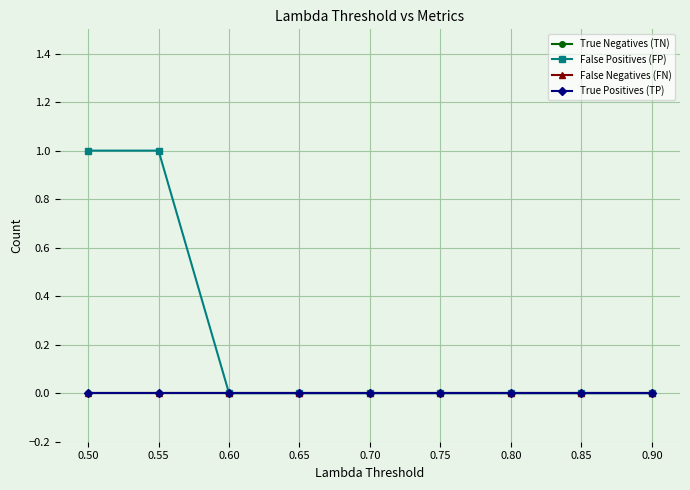

Reading left to right, extract all data points from this chart.

True Negatives (TN): 0	0	0	0	0	0	0	0	0
False Positives (FP): 1	1	0	0	0	0	0	0	0
False Negatives (FN): 0	0	0	0	0	0	0	0	0
True Positives (TP): 0	0	0	0	0	0	0	0	0